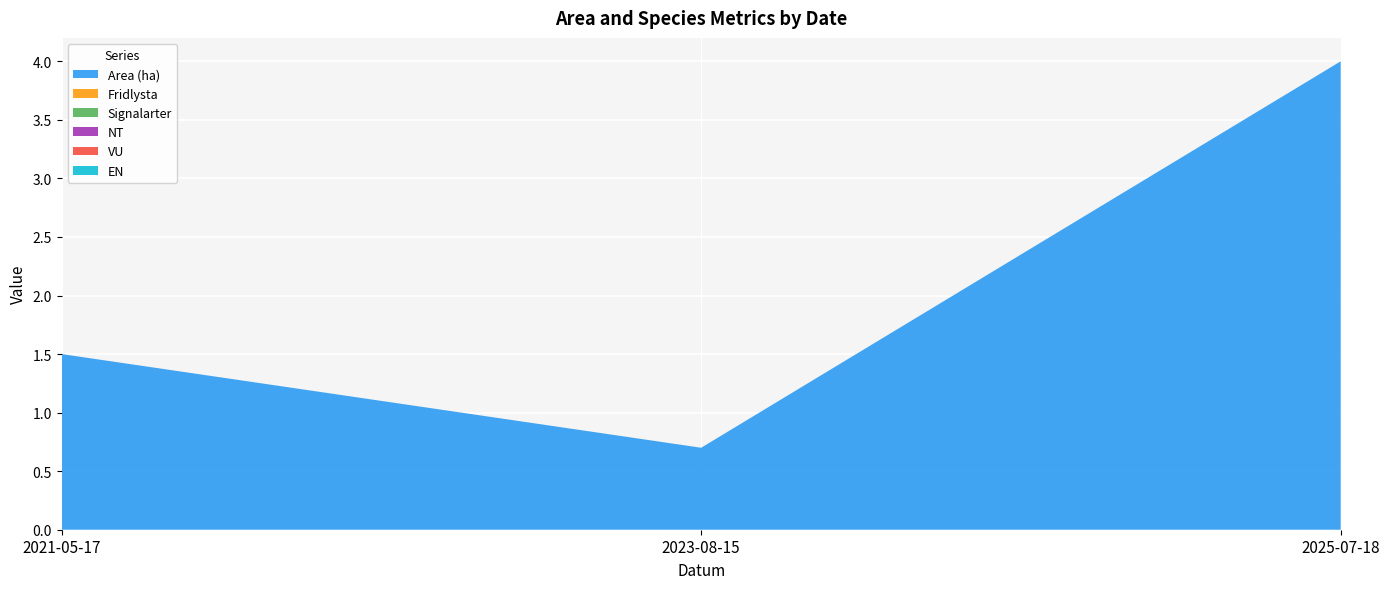

Reading right to left, what are all the values shown in this chart?

Area (ha): 4.0	0.7	1.5
Fridlysta: 0.0	0.0	0.0
Signalarter: 0.0	0.0	0.0
NT: 0.0	0.0	0.0
VU: 0.0	0.0	0.0
EN: 0.0	0.0	0.0